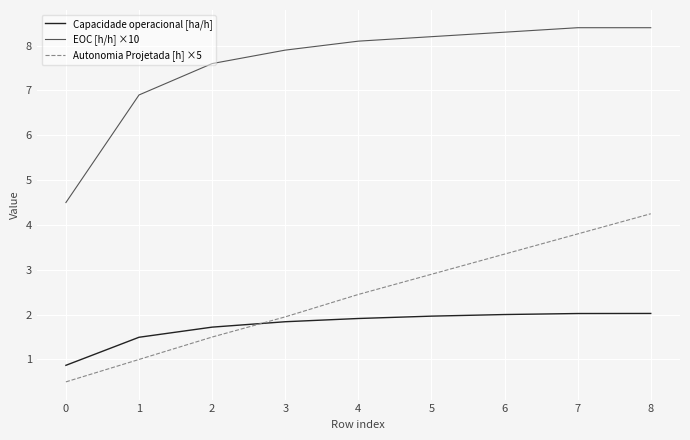

What is the average value of the Autonomia Projetada [h] ×5 series?

2.4